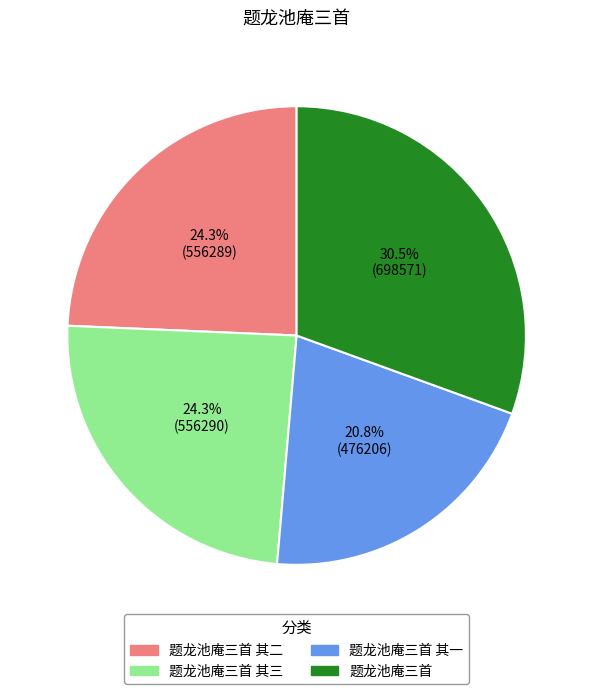

Is it true that 题龙池庵三首 其二 is 24% of the pie?

True